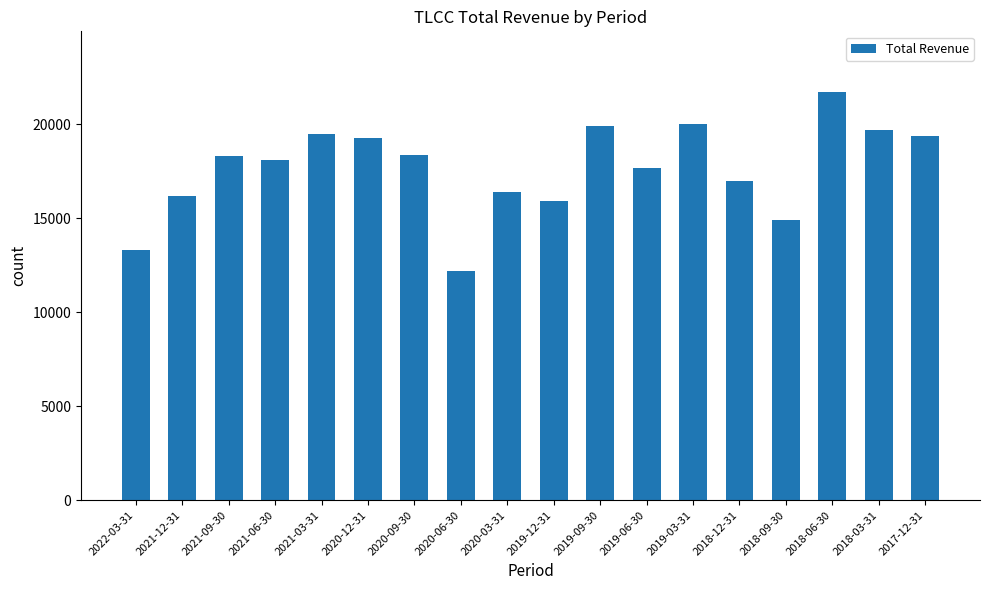

What value does the data have at 2021-03-31?

19500